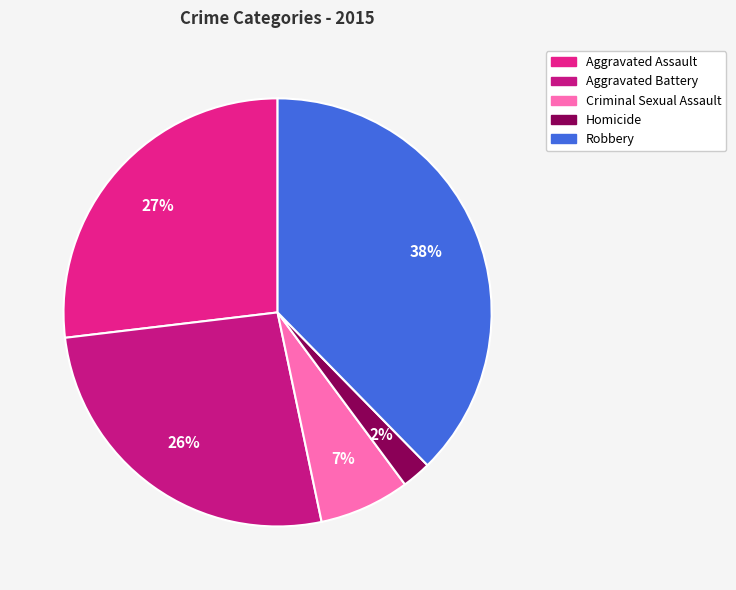

Count the number of slices in the pie.

5